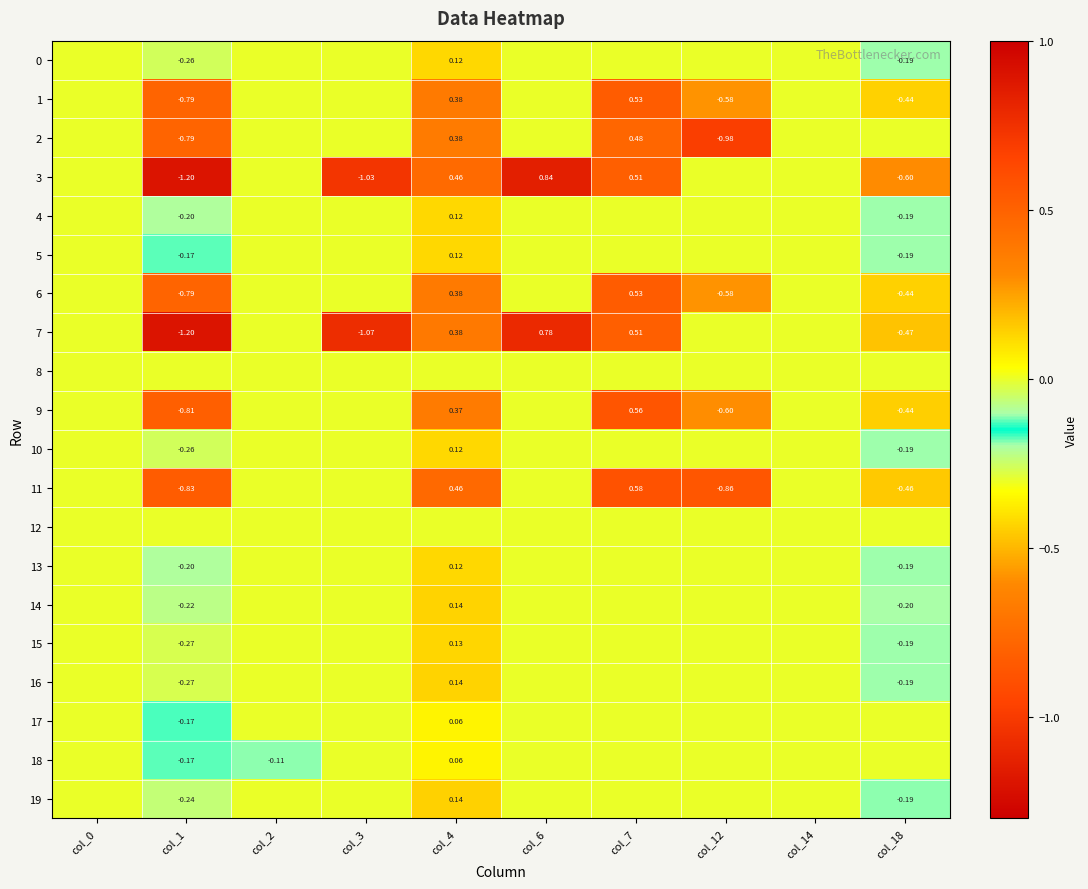

Is the value of 19 at col_6 greater than the value of 0 at col_1?

Yes